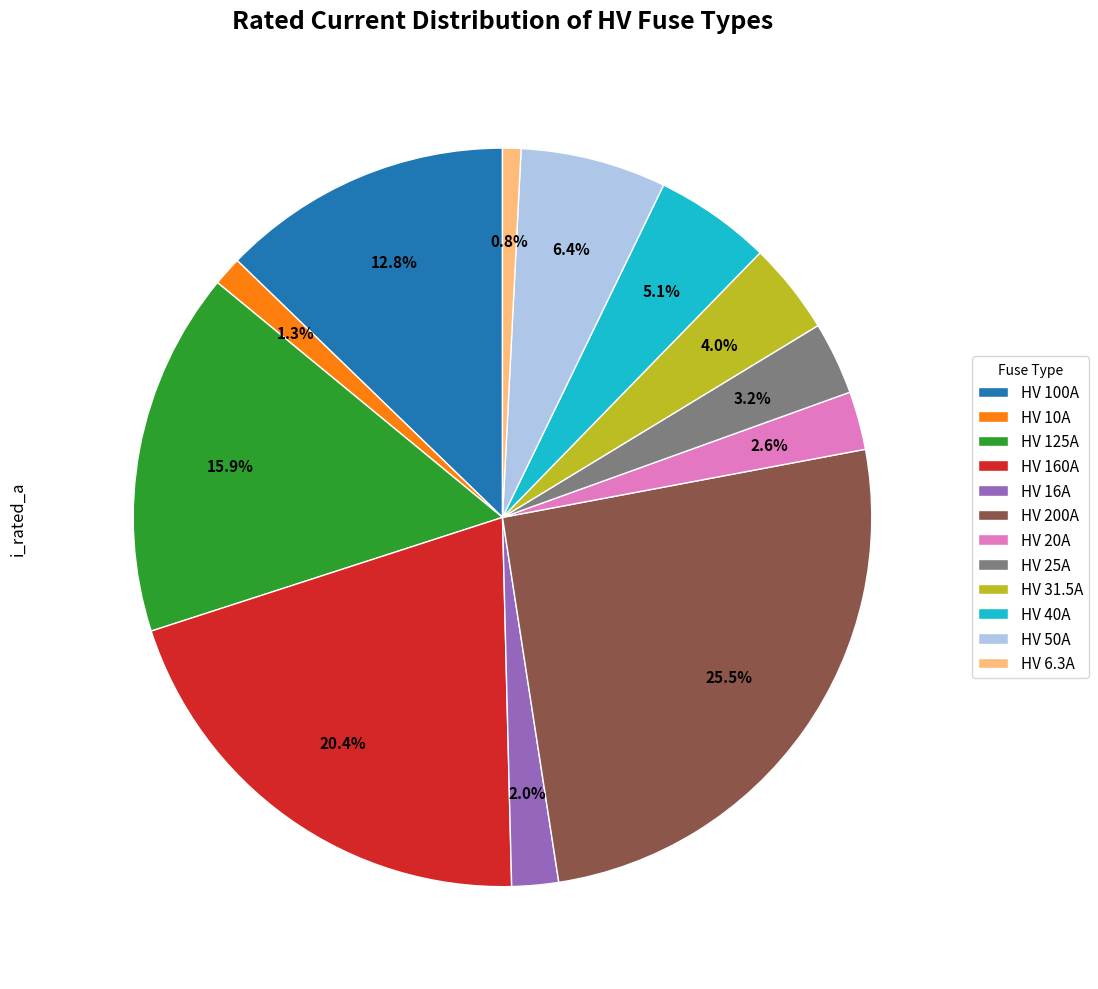

Which has a higher value, HV 31.5A or HV 160A?

HV 160A